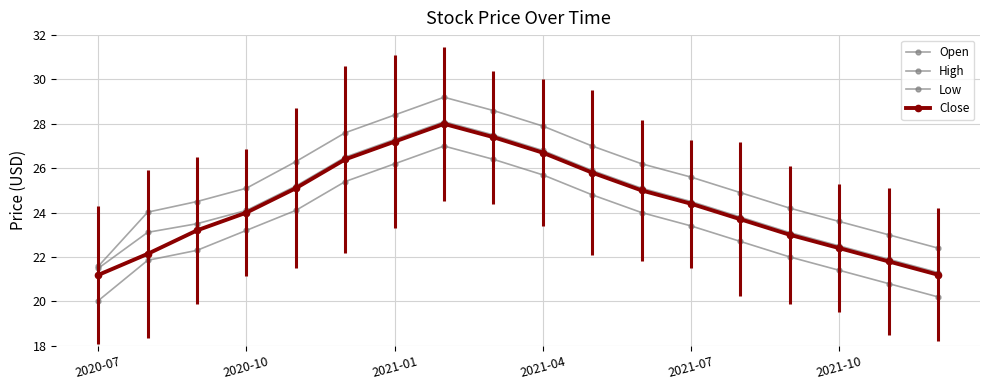

What is the sum of all Close values?

438.6